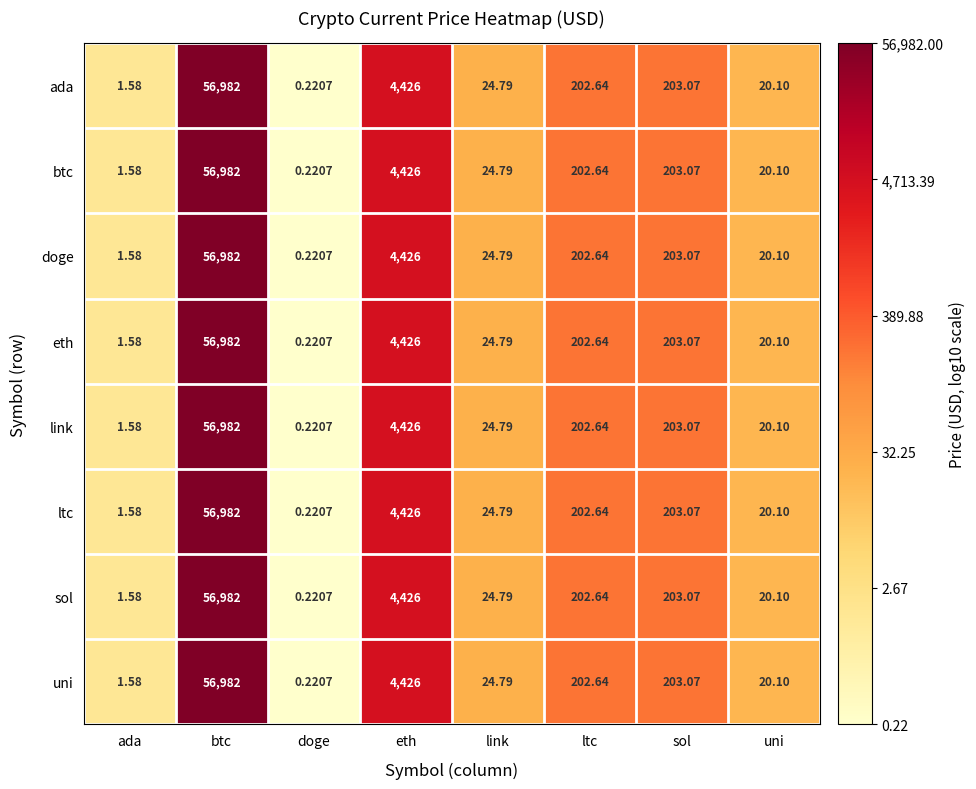

At which label is link closest to 28491?

eth